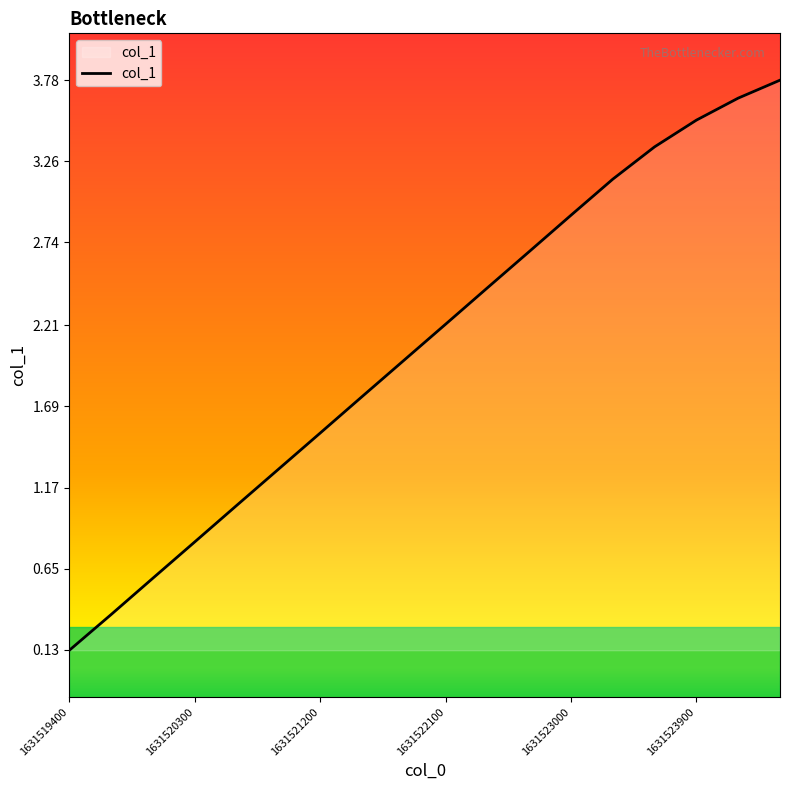

What is the maximum value shown in the chart?

3.8